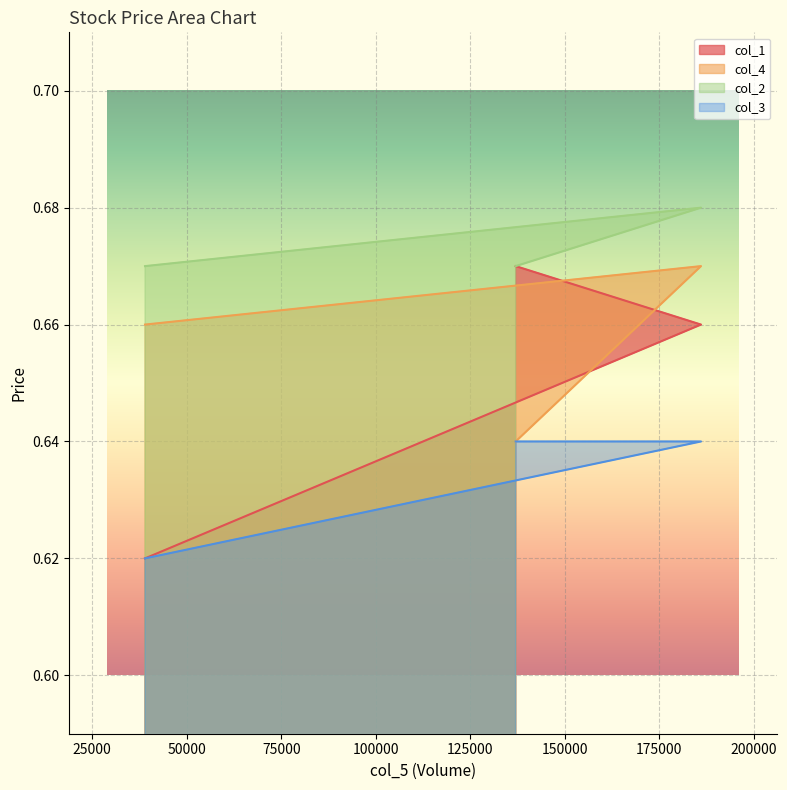

Does the chart display data point markers on the line(s)?

No